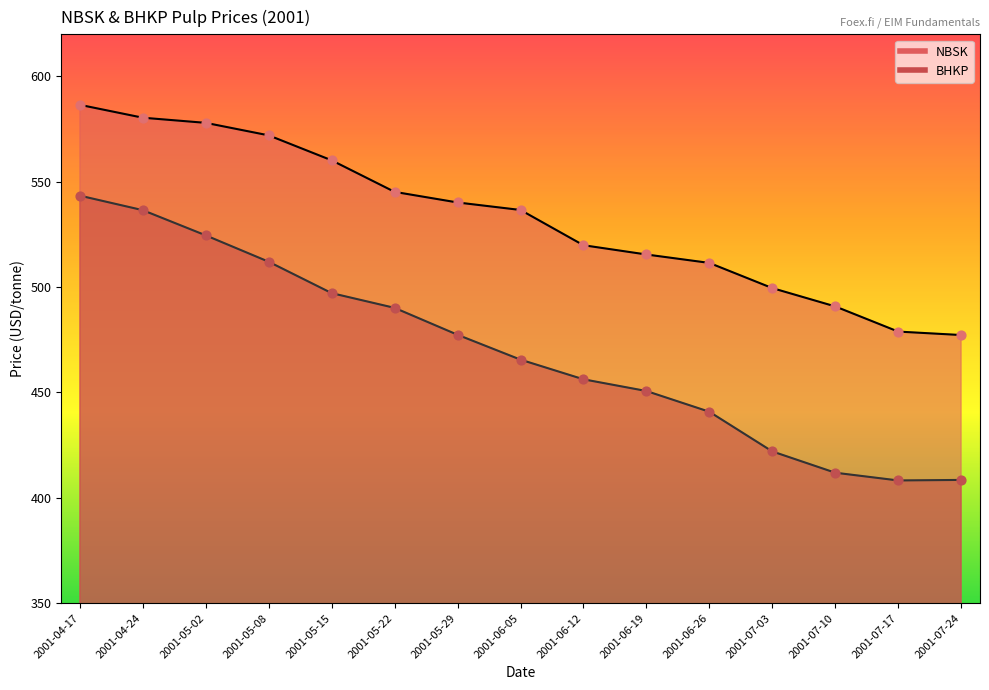

What is the total value across all series at 2001-05-08?

1084.1